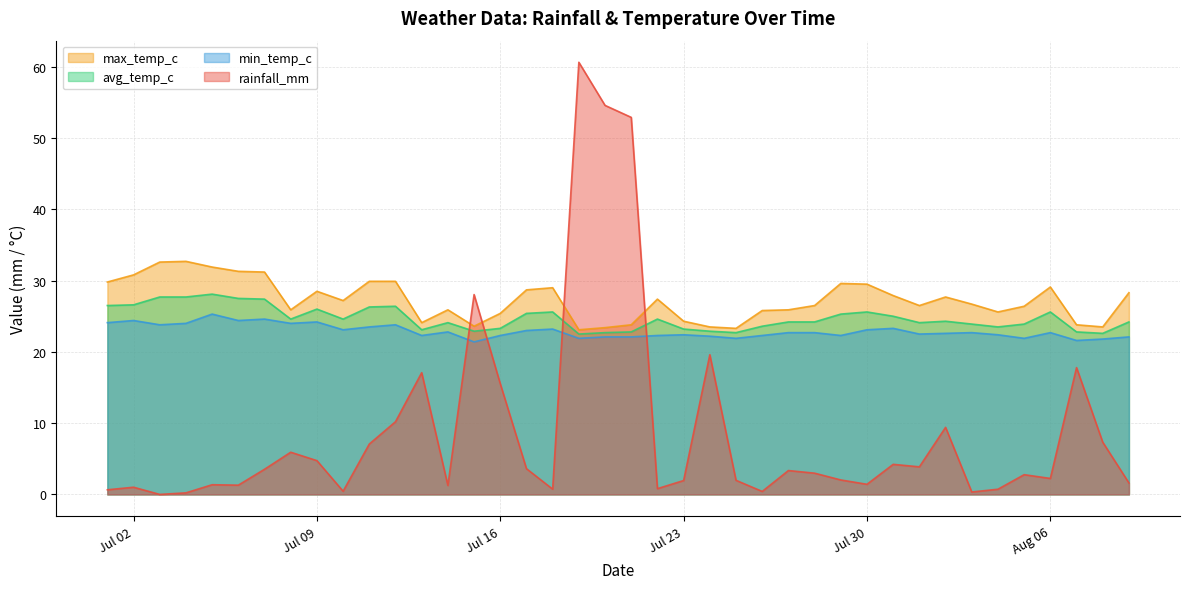

Where is the first local minimum for min_temp_c?

2024-07-03